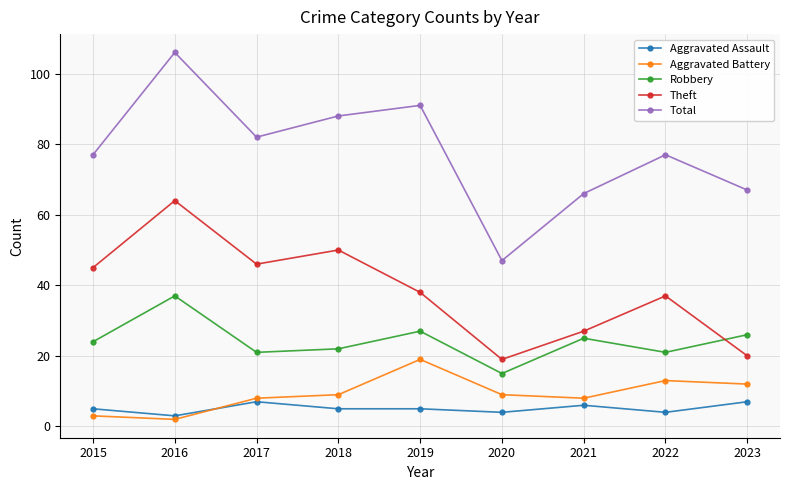

What is the highest value of the Aggravated Assault series?

7